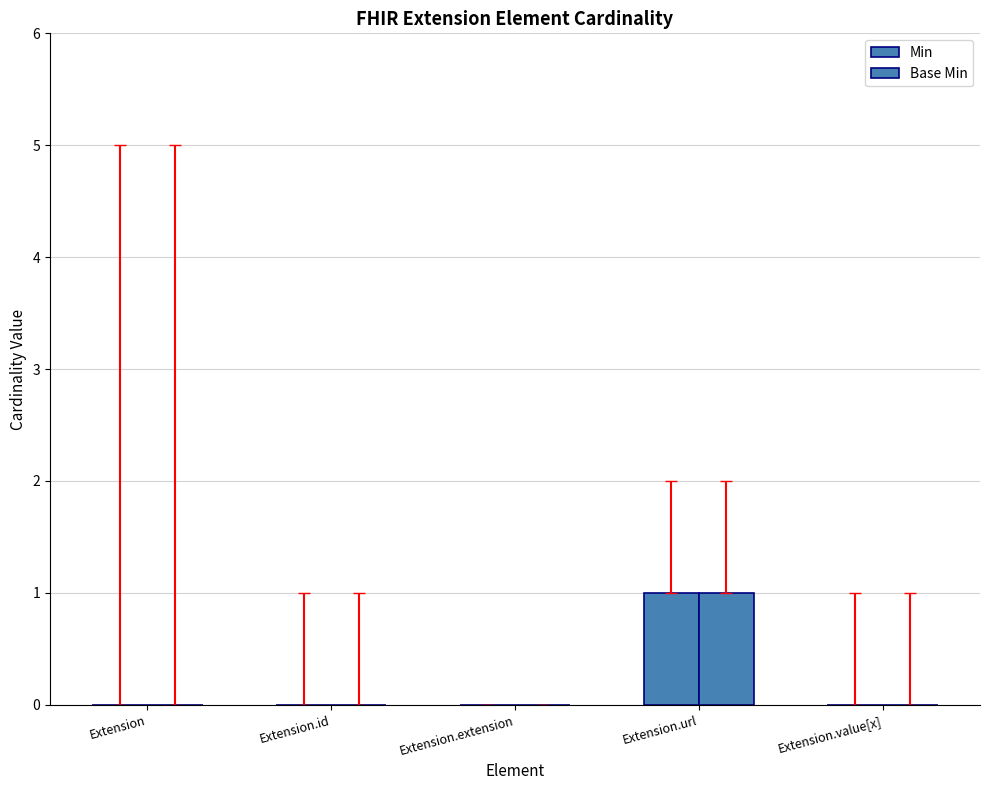

Count the number of categories in the chart.

5